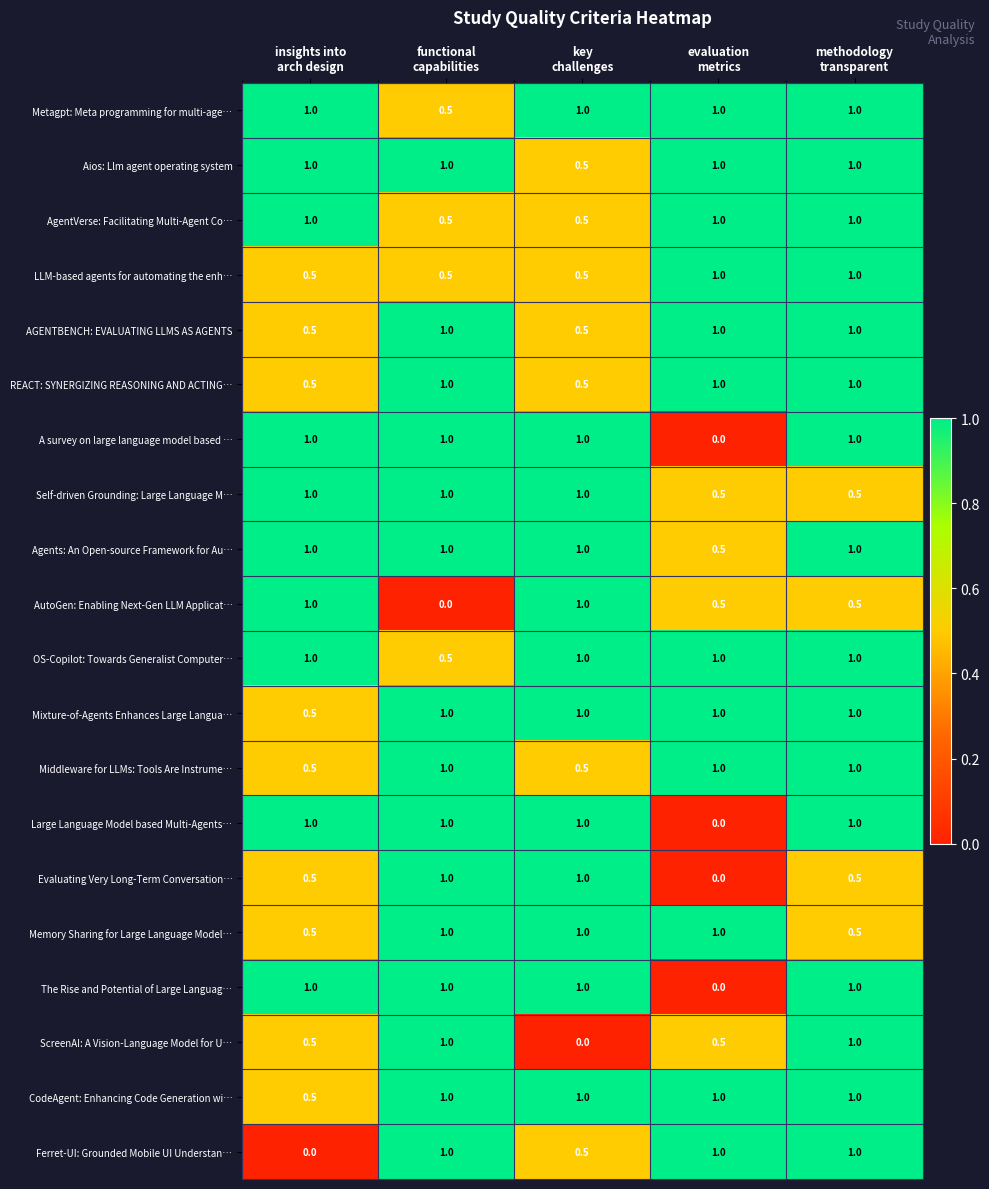

What is the sum of all Evaluating Very Long-Term Conversation… values?

3.0